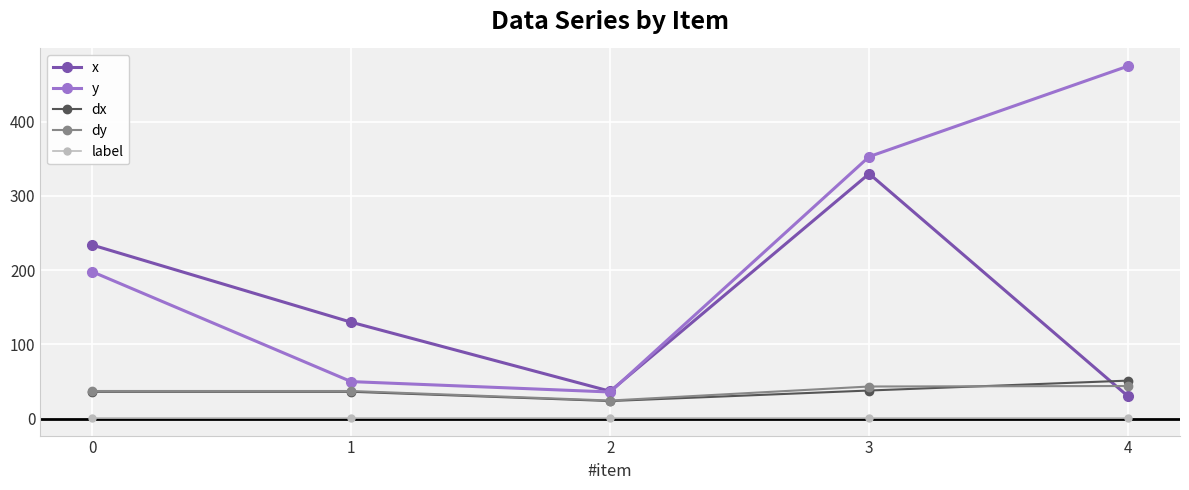

At how many categories does at least one series exceed 347?

2